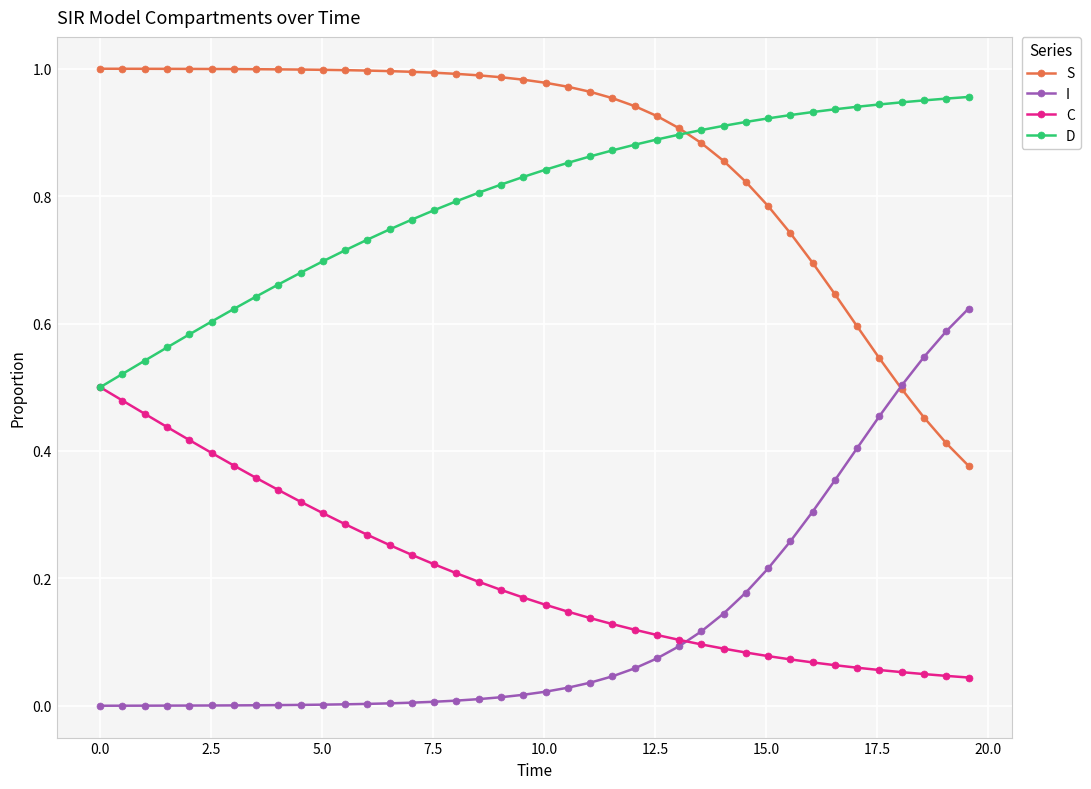

True or false: S and C cross at least once.

False